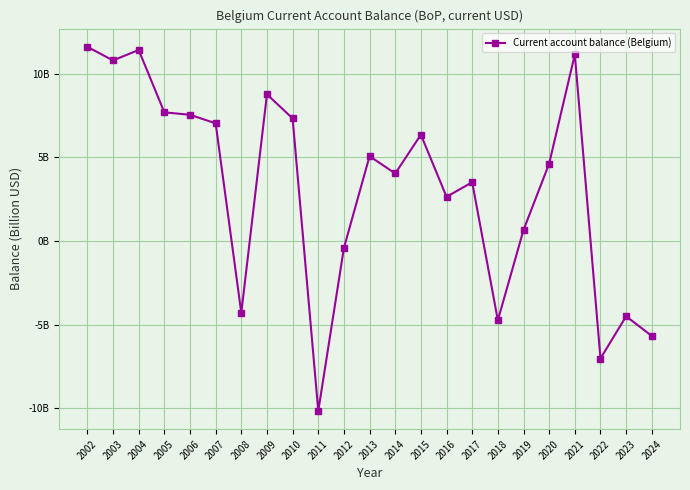

Does the chart have visible grid lines?

Yes